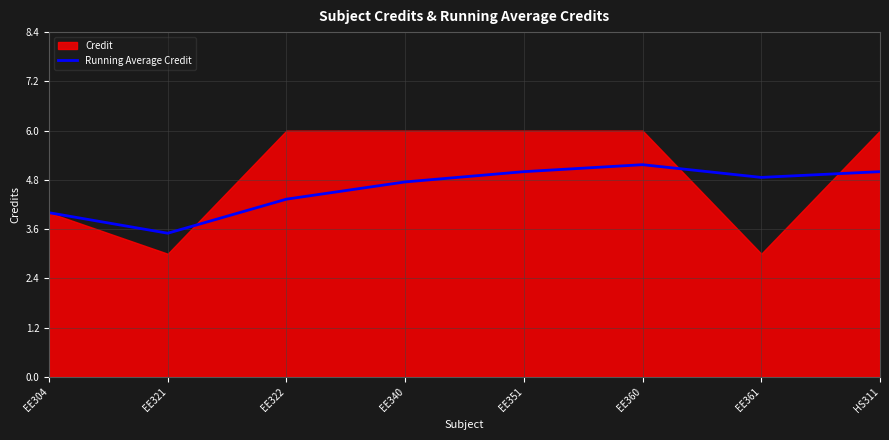

Is it true that Running Average Credit equals 7.1 at EE322?

False